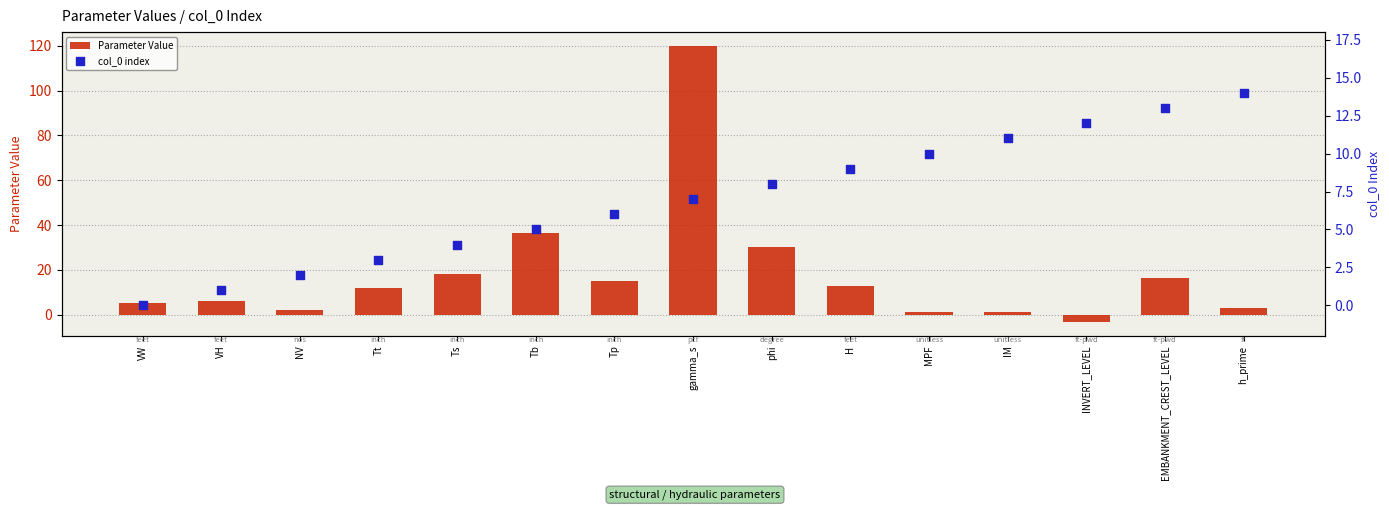

What are all the series names shown in the legend?

Parameter Value, col_0 index